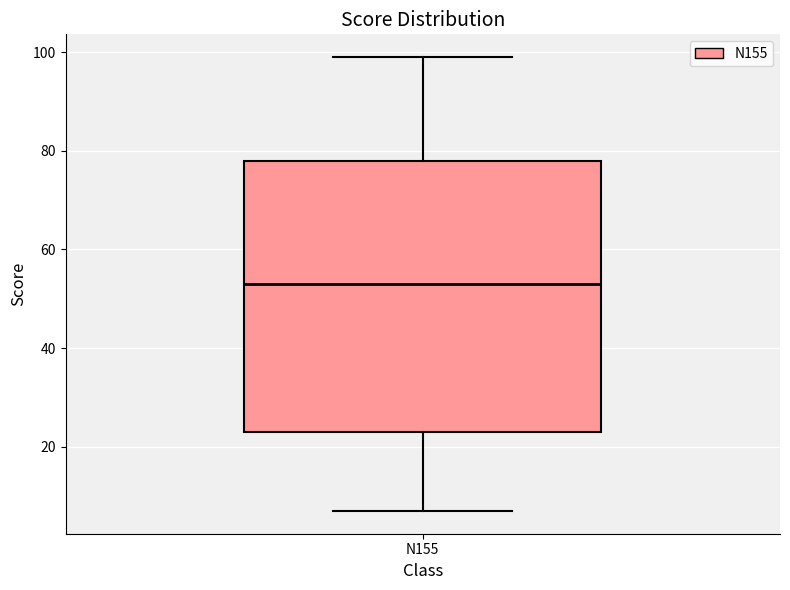

Read this box plot against the y-axis: the position of the median line, the range covered by the box, and the ends of both whiskers. The values are not printed on the chart, so give them approximately, as read against the axis.

median 54, box 24 to 78, whiskers 8 to 100